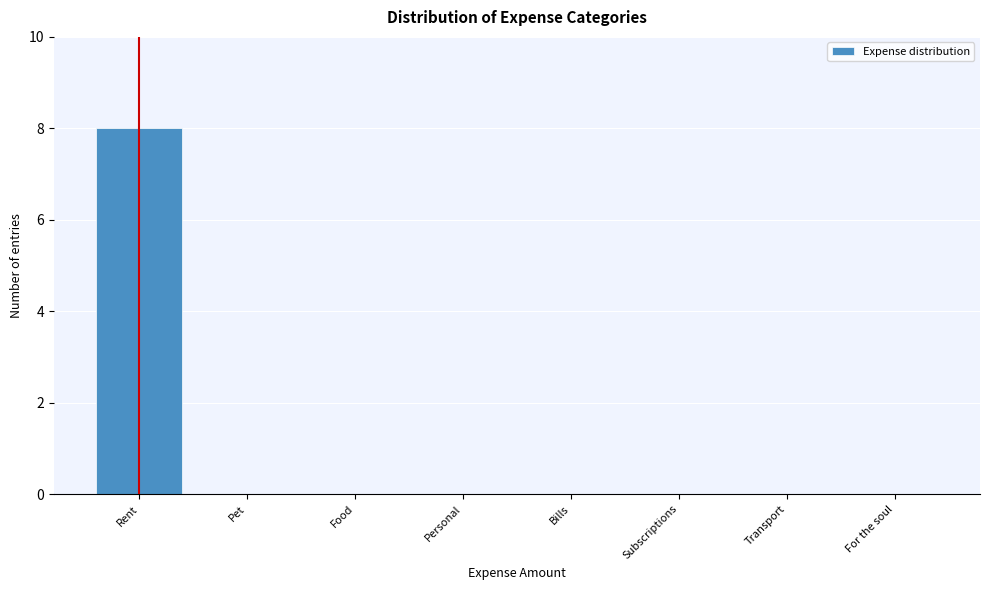

Reading left to right, what are all the values shown in this chart?

Rent=8	Pet=0	Food=0	Personal=0	Bills=0	Subscriptions=0	Transport=0	For the soul=0